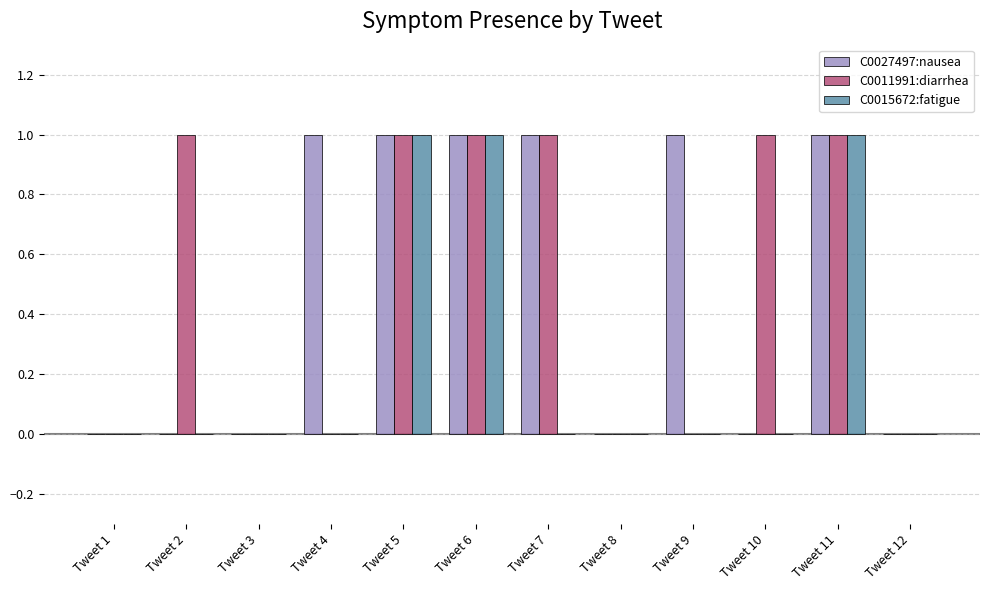

What is the difference between the C0011991:diarrhea values at Tweet 1 and Tweet 2?

1